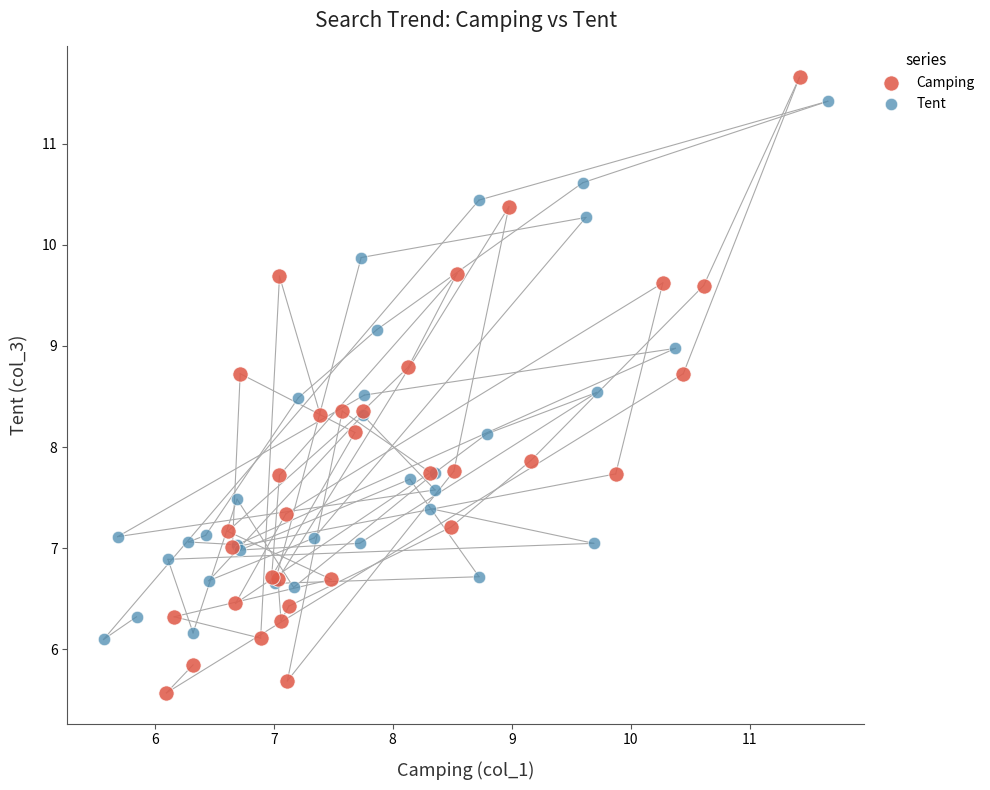

Which series contains the lowest Y value?

Camping